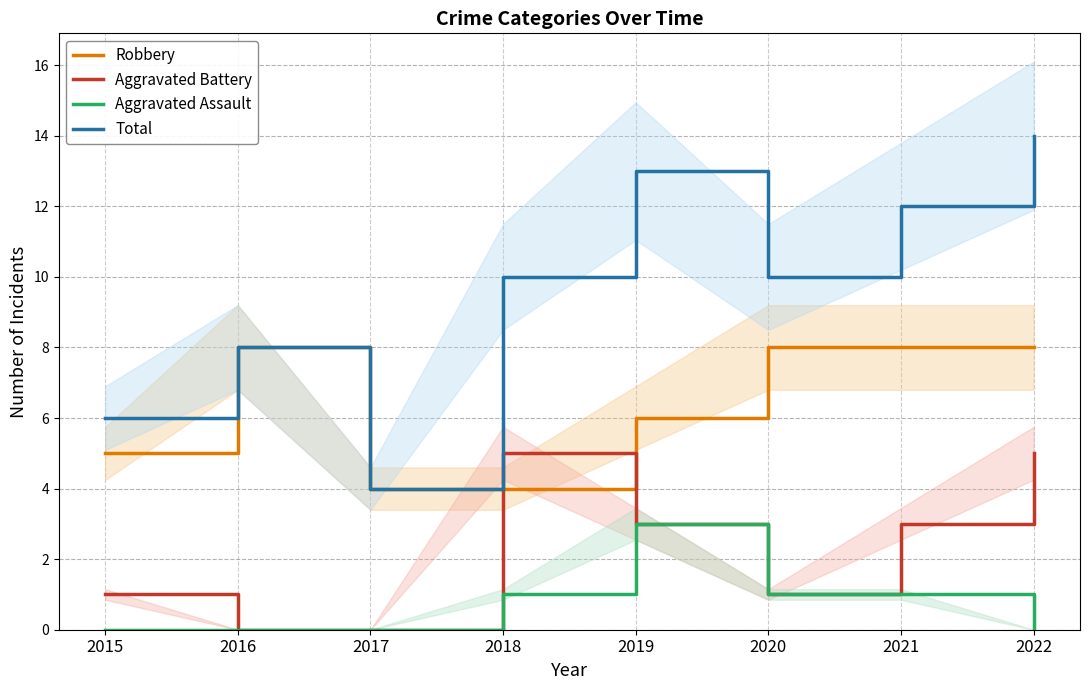

How many data points in Aggravated Assault are less than 1?

4